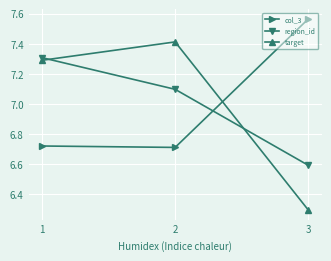

At how many categories does at least one series exceed 6?

3